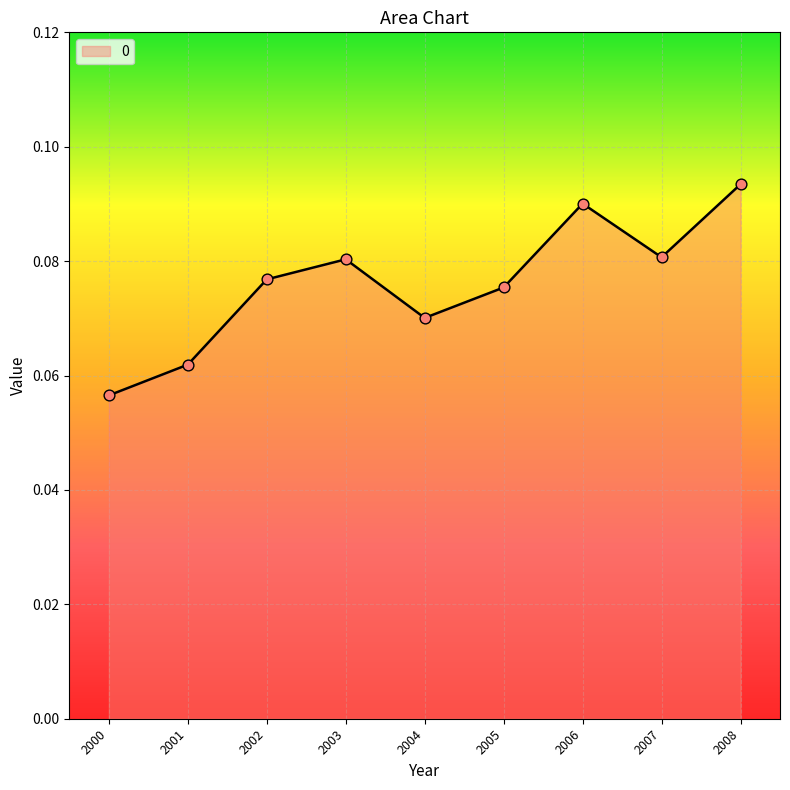

Which has a higher value, 2001 or 2003?

2003